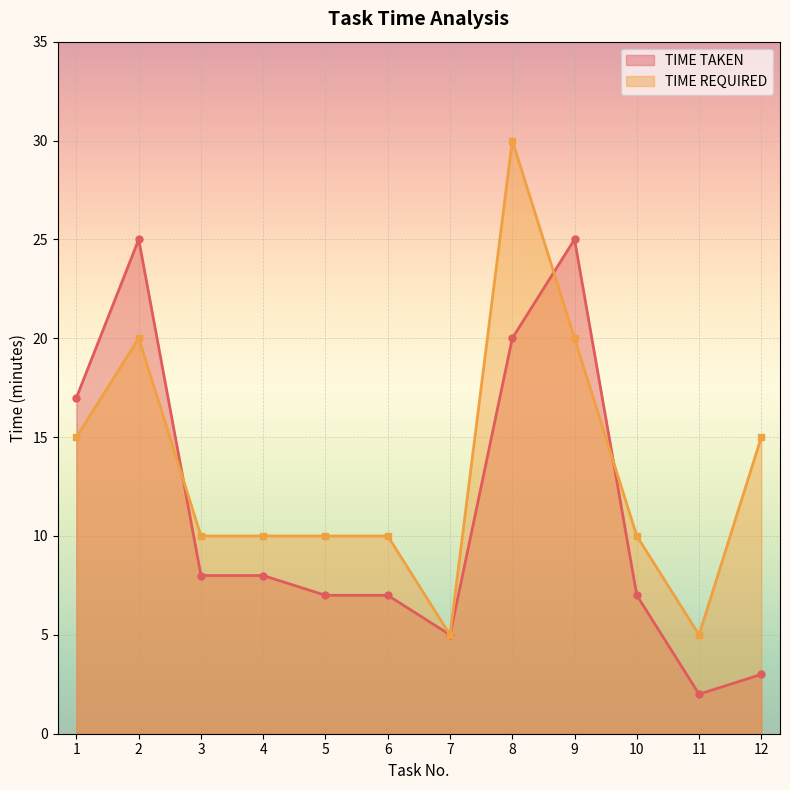

How many lines are shown in the chart?

2